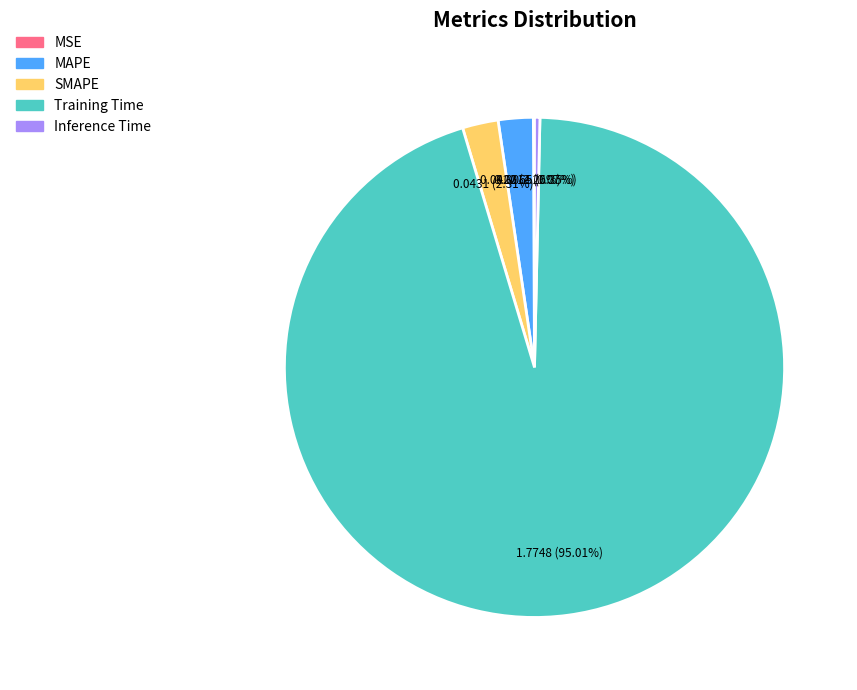

Which category accounts for the majority?

Training Time